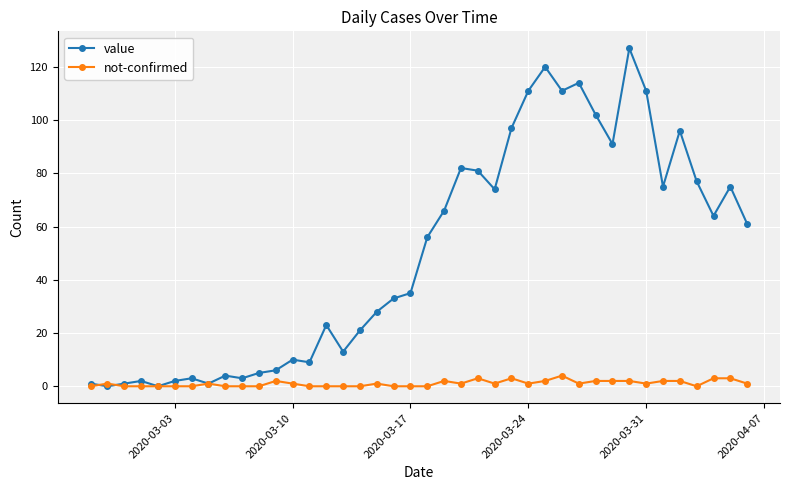

What are all the series names shown in the legend?

value, not-confirmed